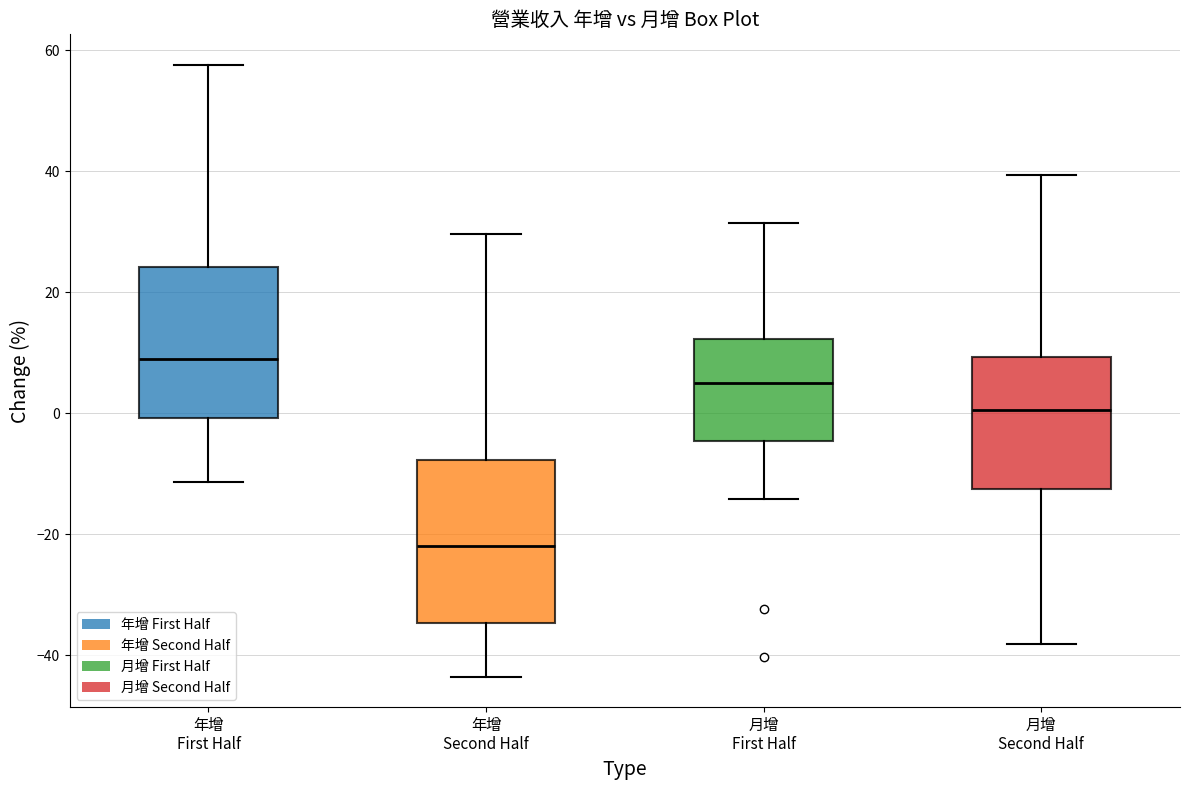

Reading left to right, transcribe this box plot: for each box, give where its median line is, the range the box spans, and where its two whiskers end, as read against the y-axis. The values are not printed on the chart, so give them approximately, as read against the axis.

年增 First Half: median 8, box 0 to 24, whiskers -12 to 58
年增 Second Half: median -22, box -34 to -8, whiskers -44 to 30
月增 First Half: median 6, box -4 to 12, whiskers -14 to 32
月增 Second Half: median 0, box -12 to 10, whiskers -38 to 40